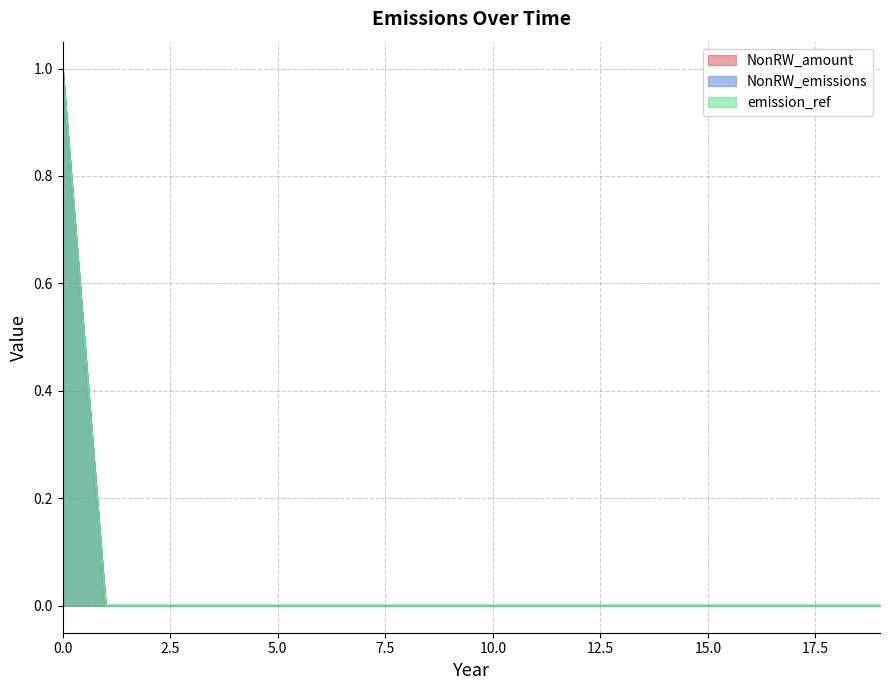

Which series changed the most between 10 and 16?

NonRW_amount